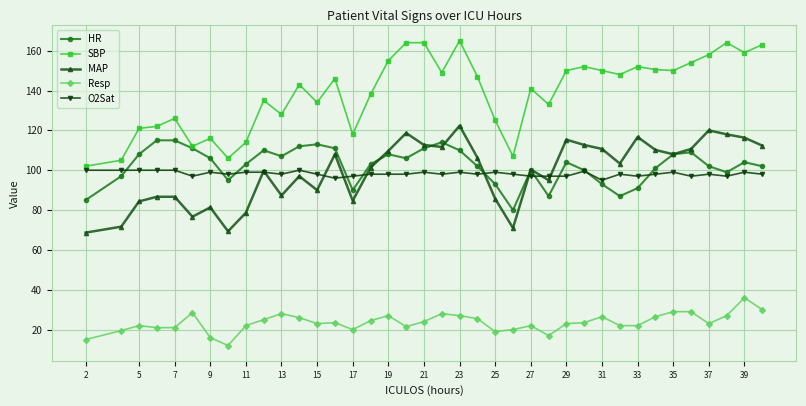

True or false: Resp and HR cross at least once.

False